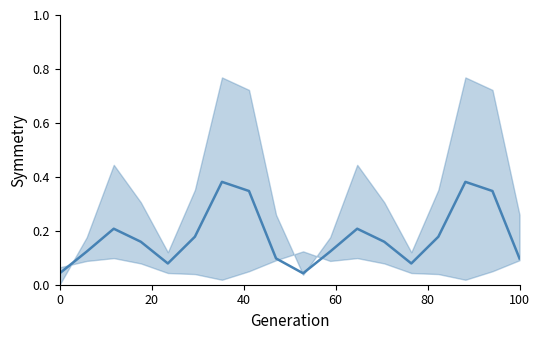

What is the average value?

0.2